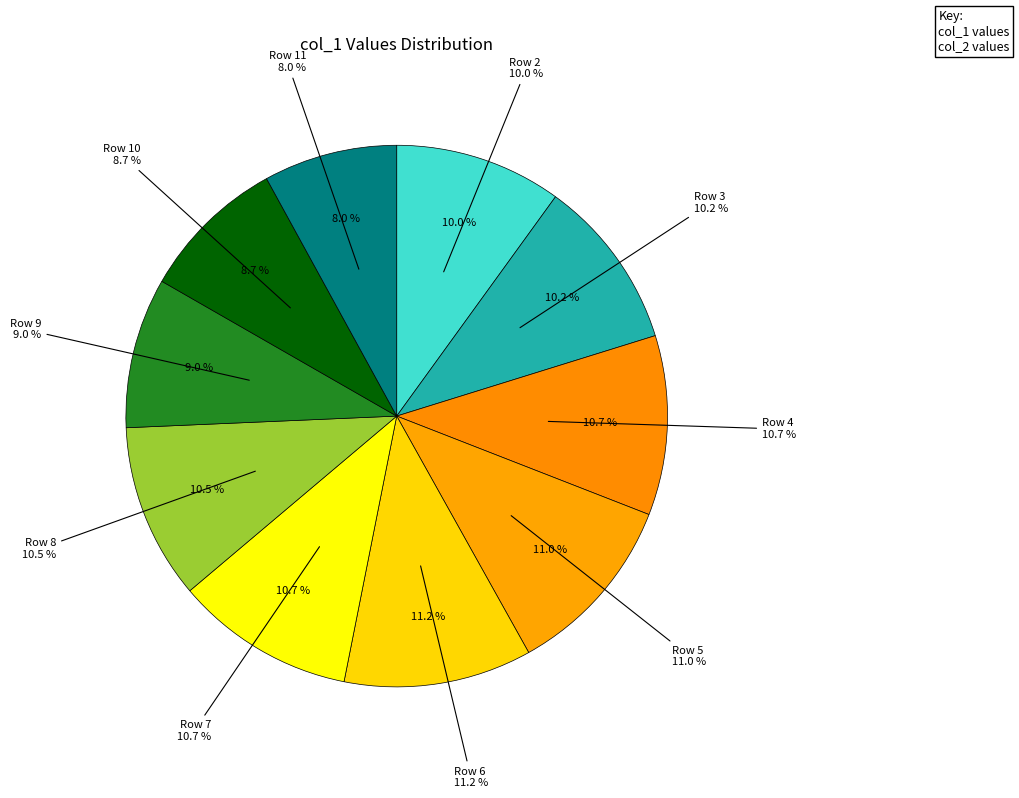

Does any single category account for the majority?

No